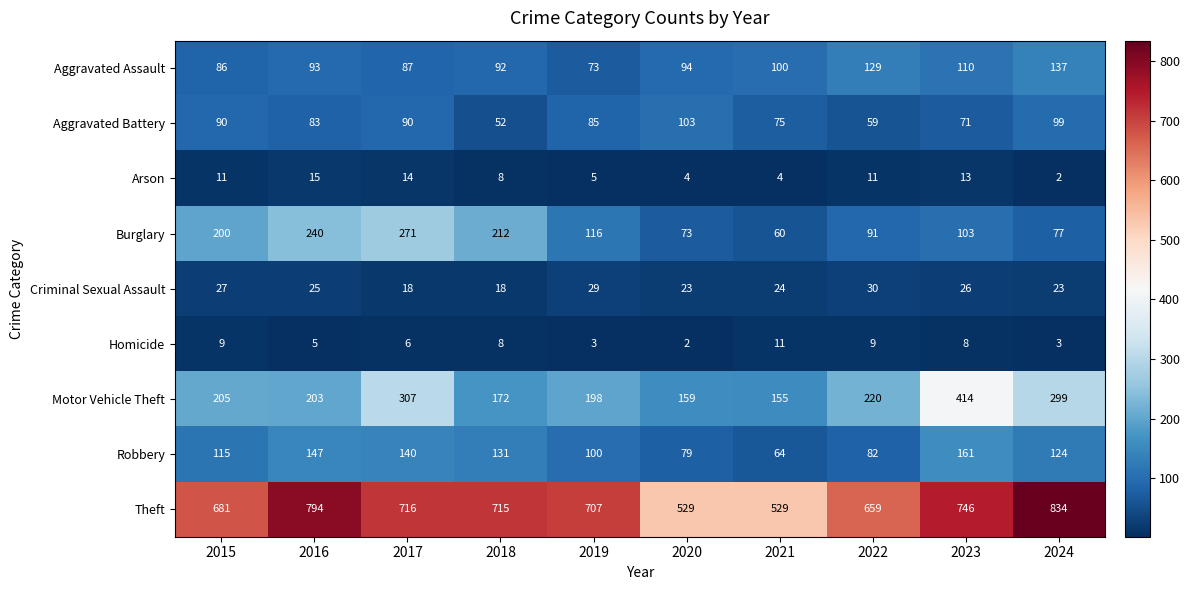

Rank the series by their maximum value, from lowest to highest.

Homicide, Arson, Criminal Sexual Assault, Aggravated Battery, Aggravated Assault, Robbery, Burglary, Motor Vehicle Theft, Theft